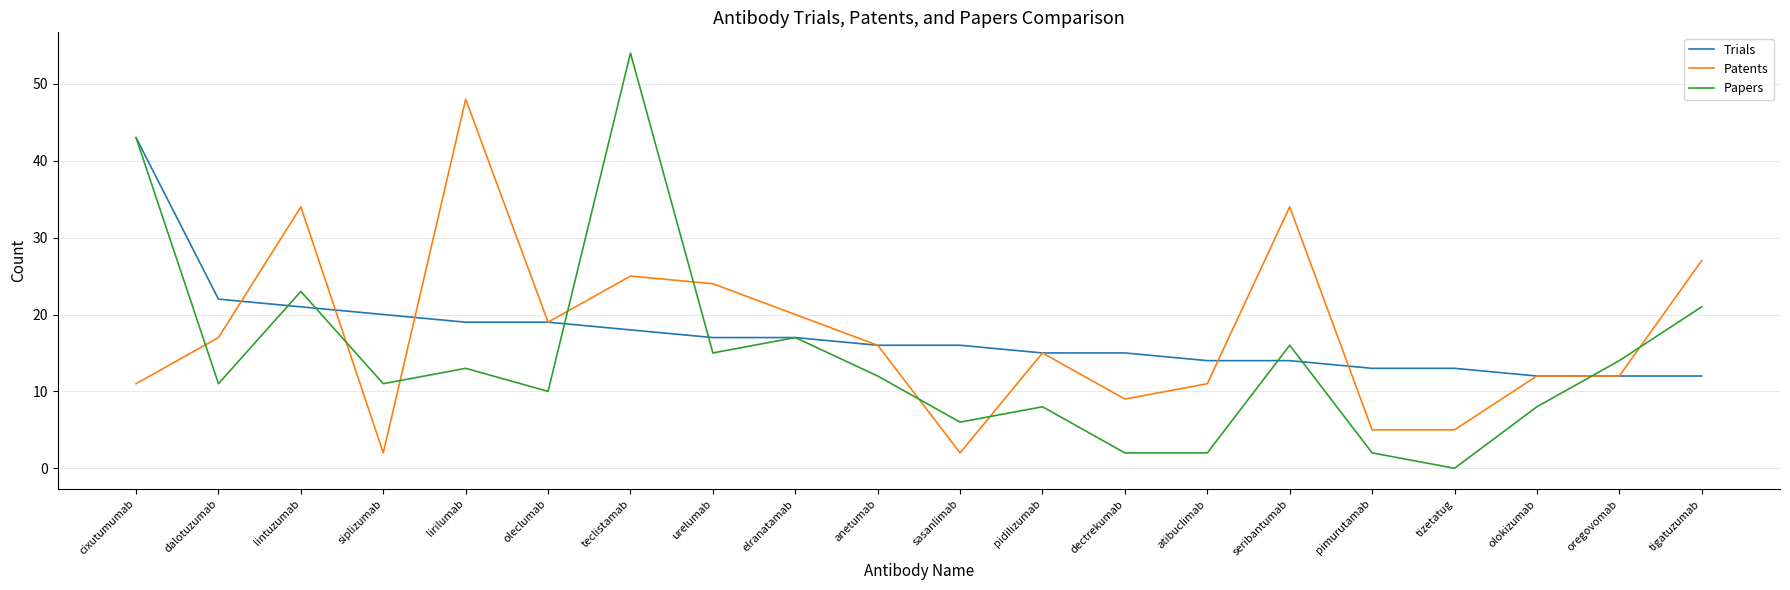

Rank the series by their maximum value, from highest to lowest.

Papers, Patents, Trials